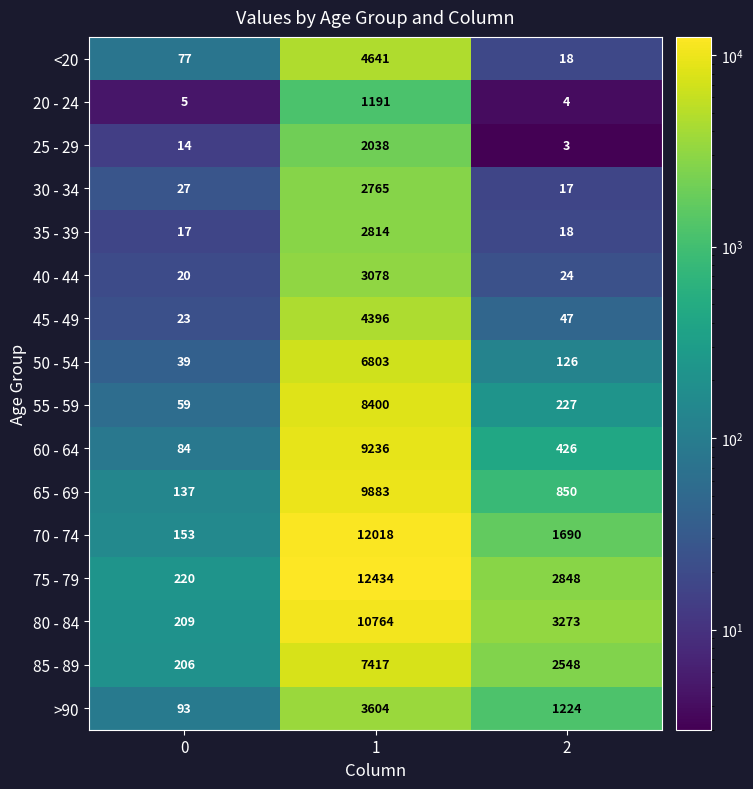

How many 80 - 84 values are between 209 and 10764?

3